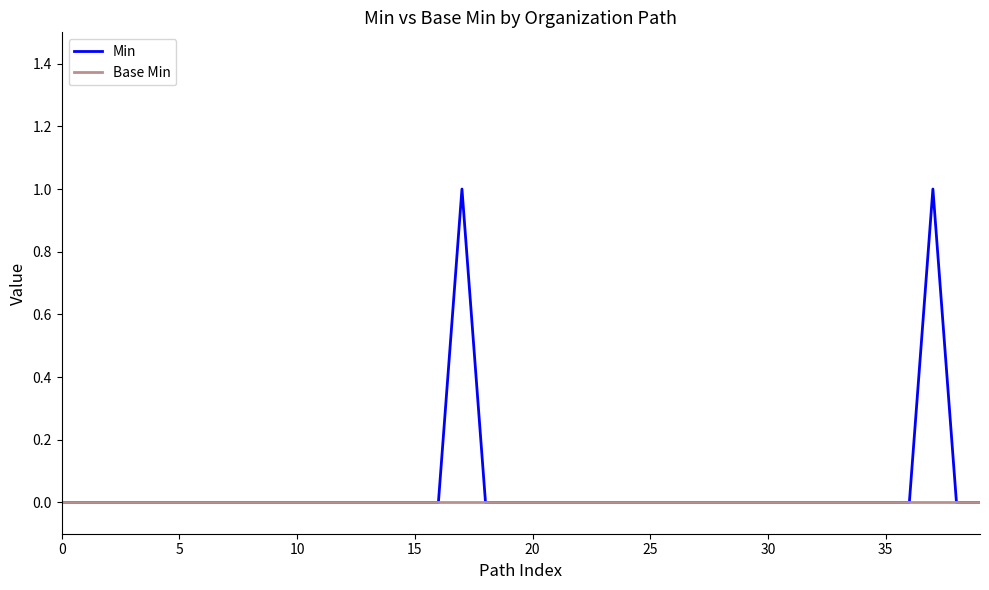

Rank the series by their maximum value, from highest to lowest.

Min, Base Min